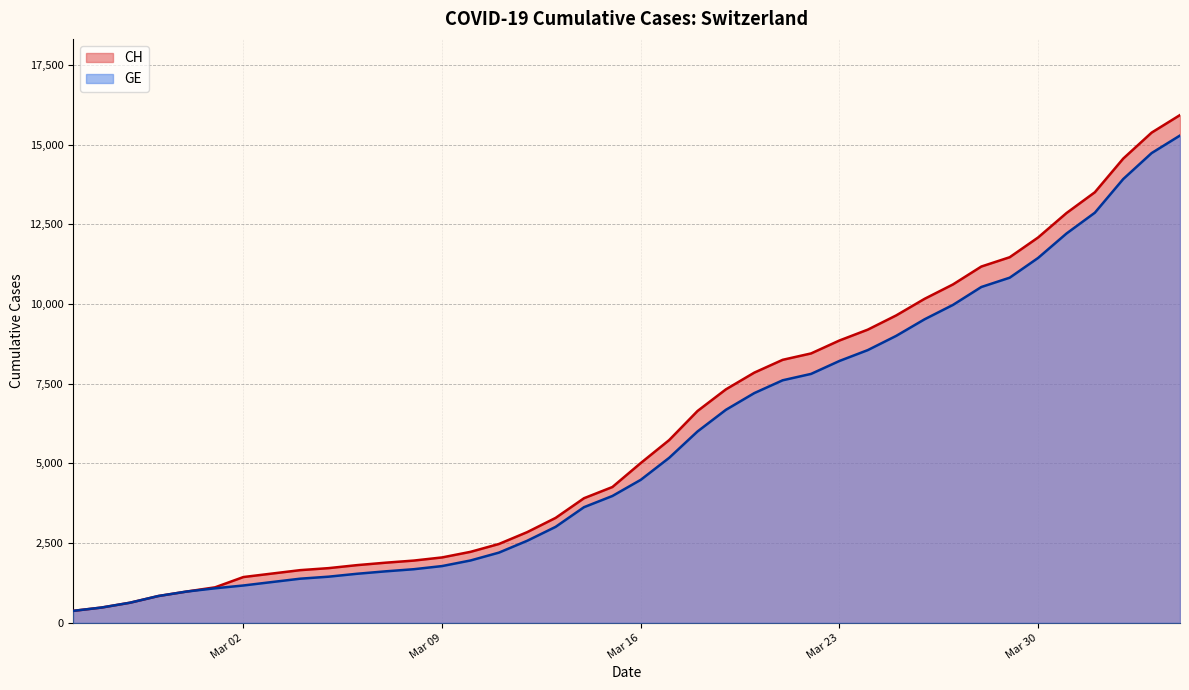

How many data points in CH are less than 5012?

20